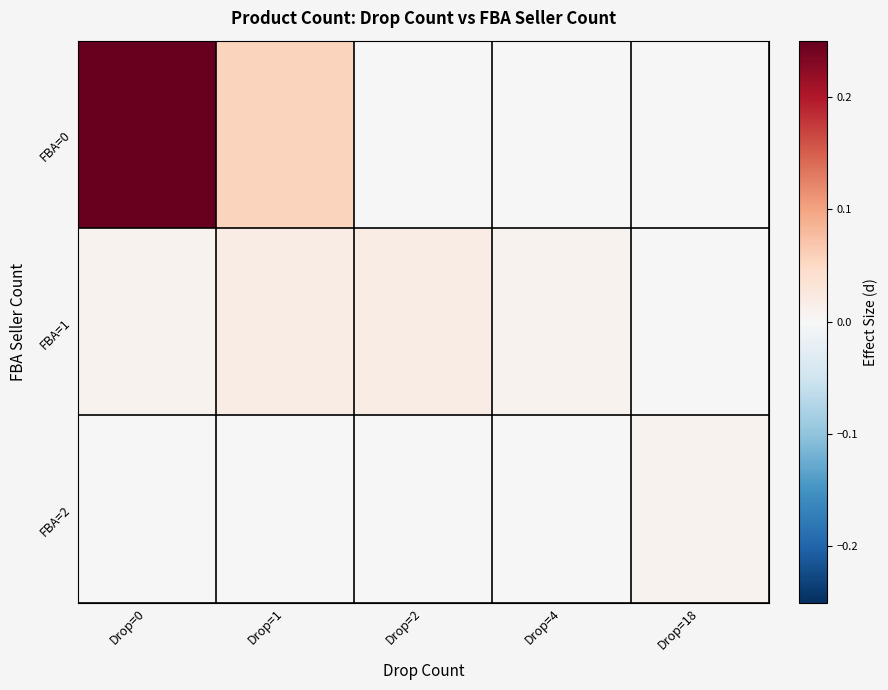

What is the greatest value displayed?

0.2